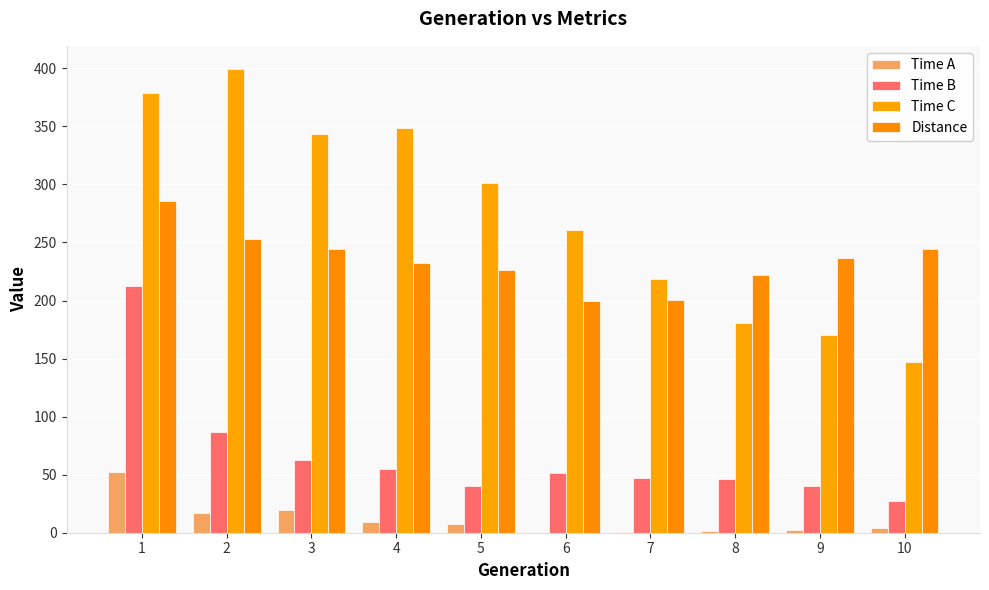

Rank the series by their average value, from highest to lowest.

Time C, Distance, Time B, Time A